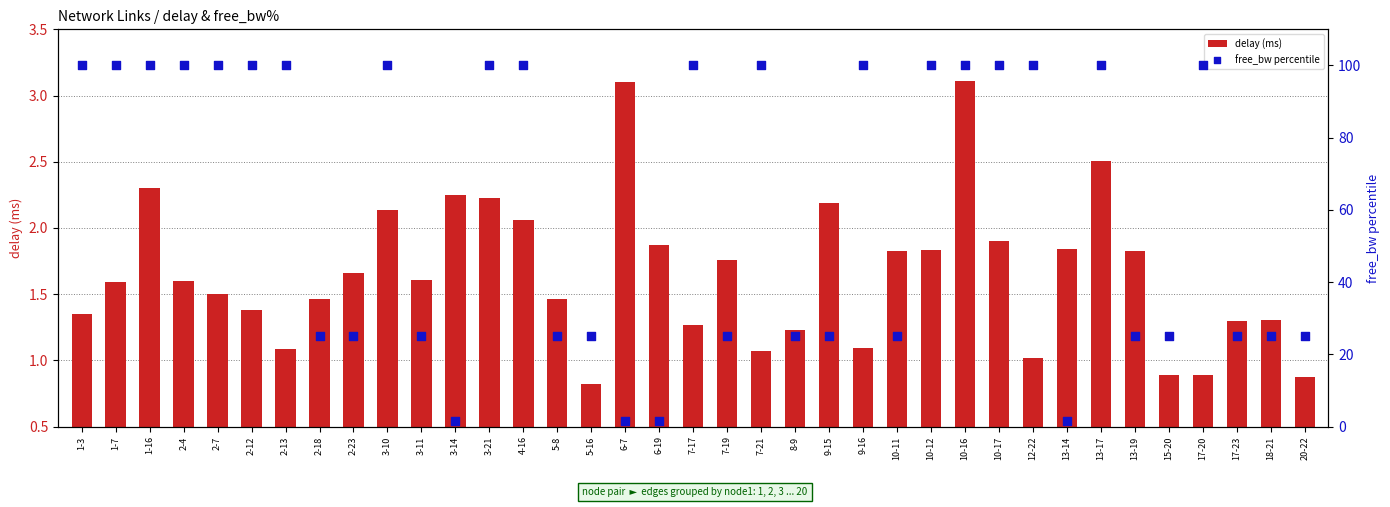

Which series has the largest total across all categories?

free_bw percentile